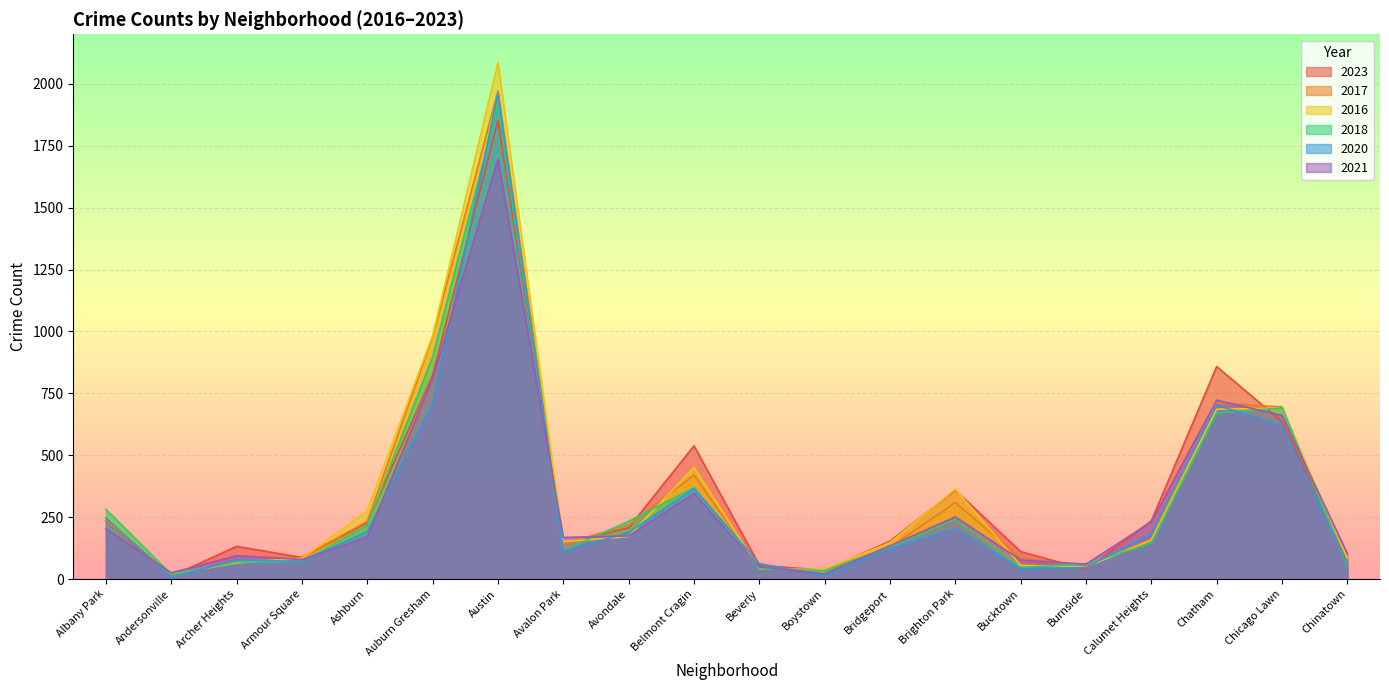

At which label does 2018 reach its peak?

Austin